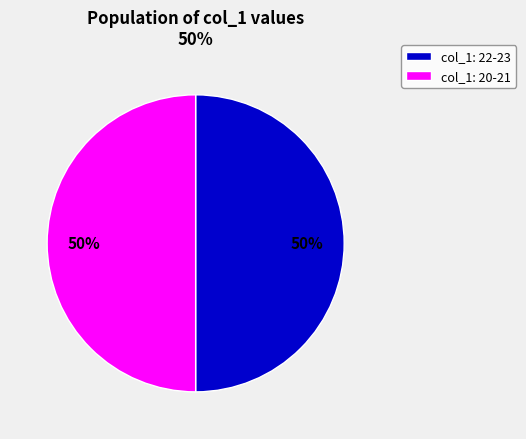

What is the ratio of the value at col_1: 20-21 to the value at col_1: 22-23?

1.0